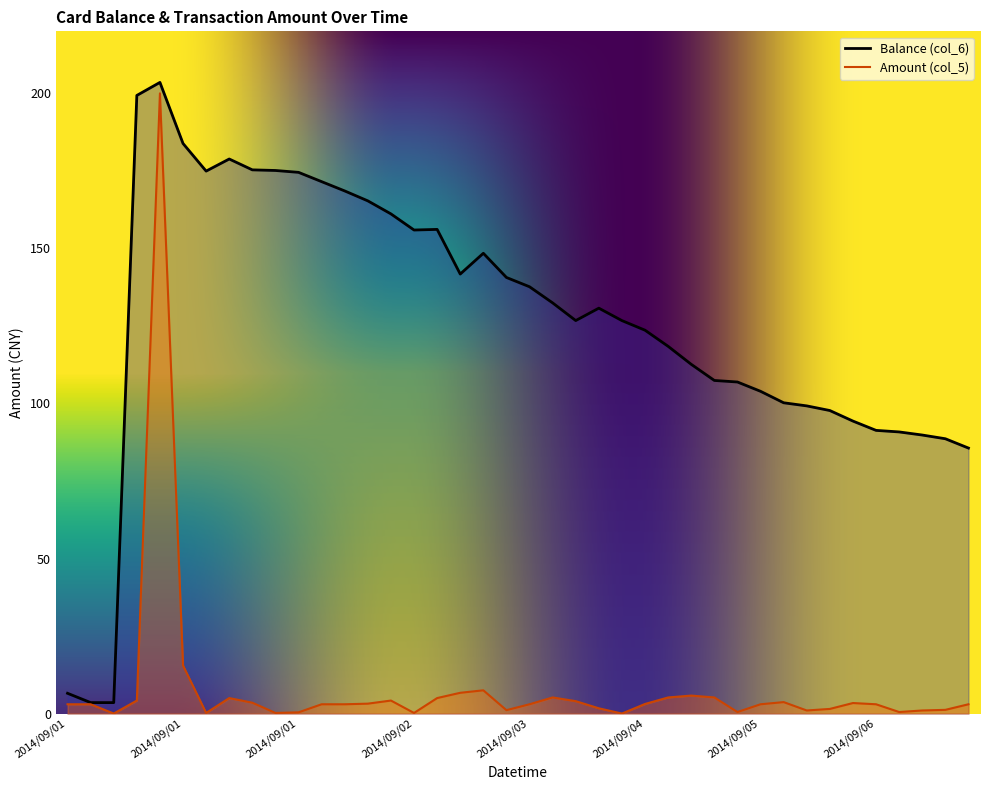

Which series has the widest spread of values?

Balance (col_6)